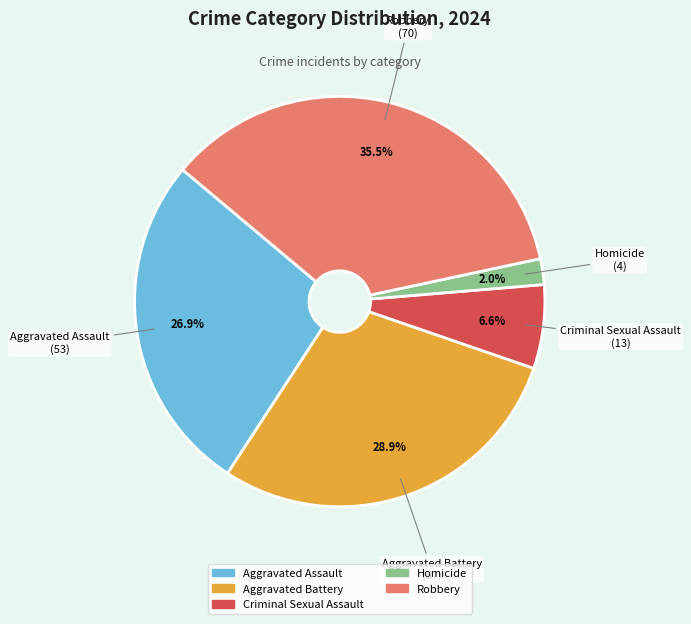

To the nearest percent, what portion does Aggravated Assault represent?

27%